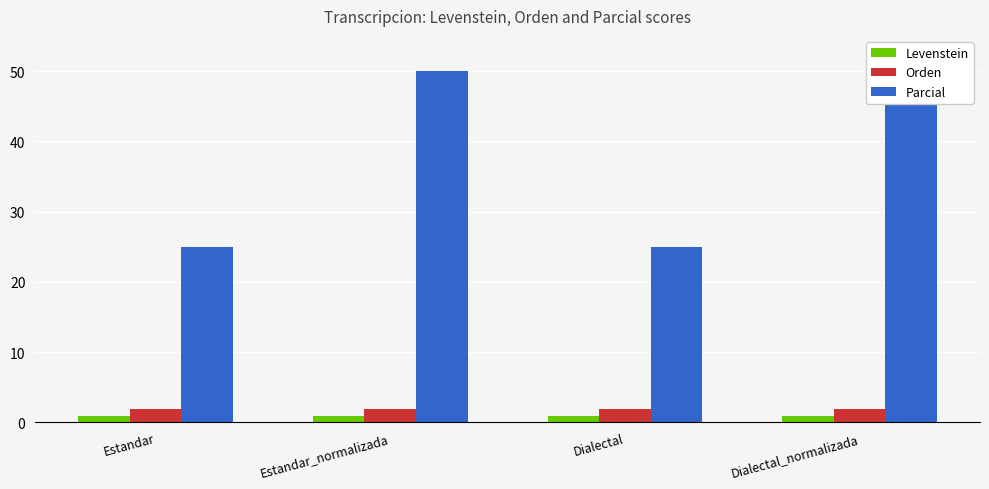

How many groups of bars are there?

4